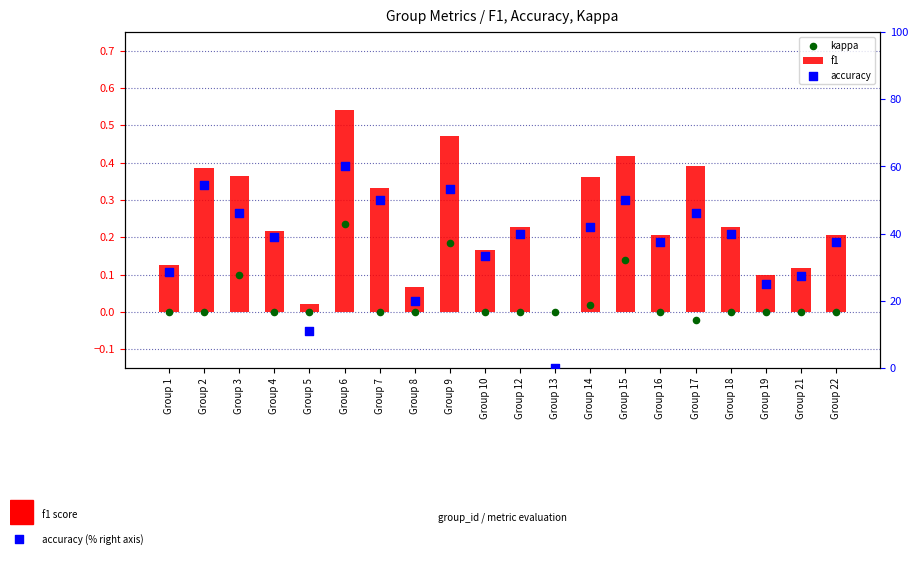

Which series has the largest total across all categories?

accuracy